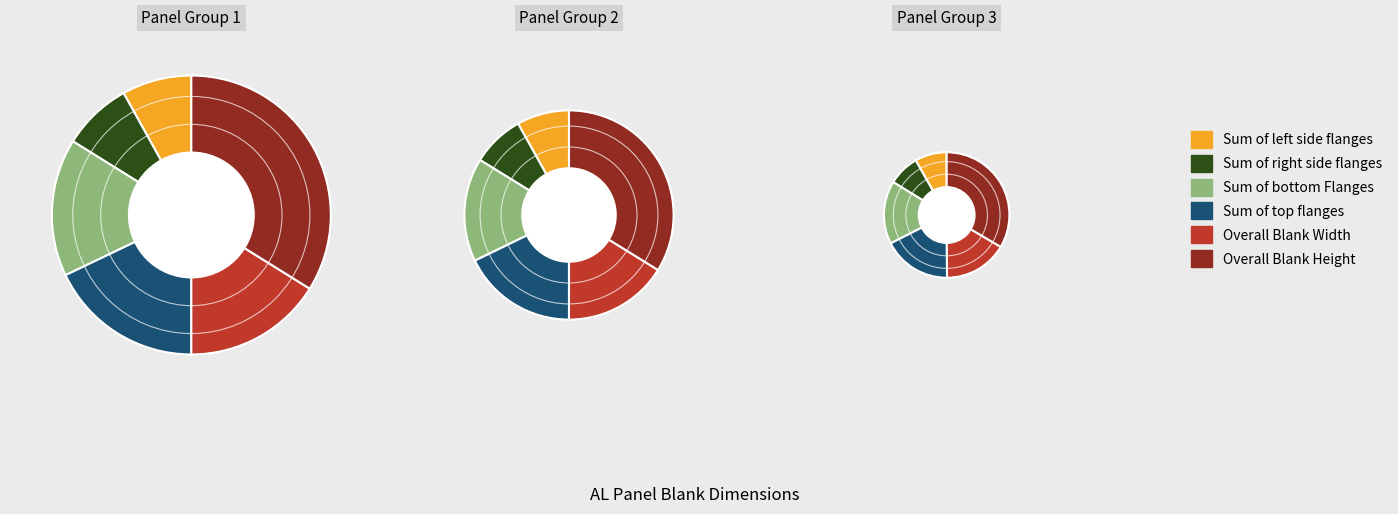

Does any single category account for the majority?

No